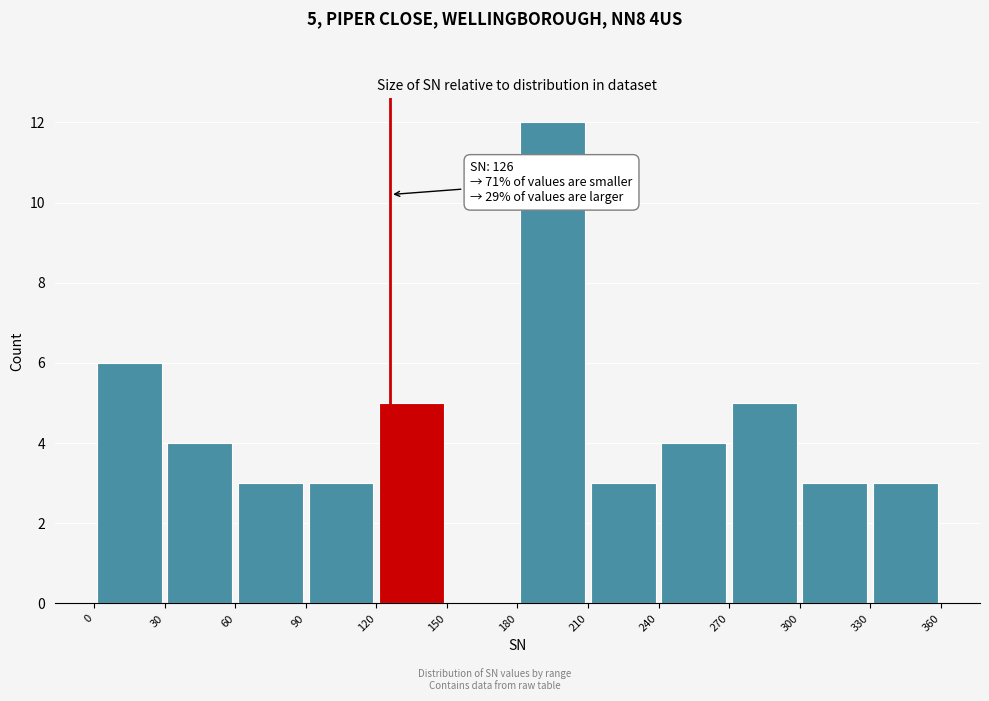

Which range on the x-axis has the tallest bar?

180 to 210